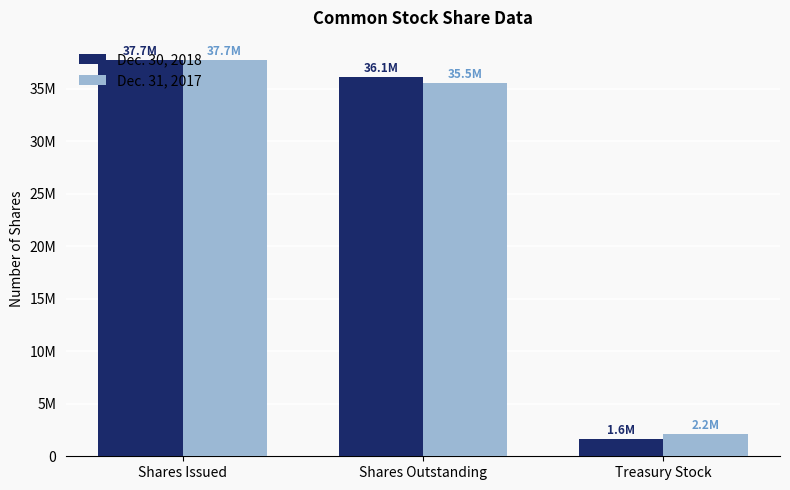

Rank the series at Shares Outstanding from highest to lowest value.

Dec. 30, 2018, Dec. 31, 2017